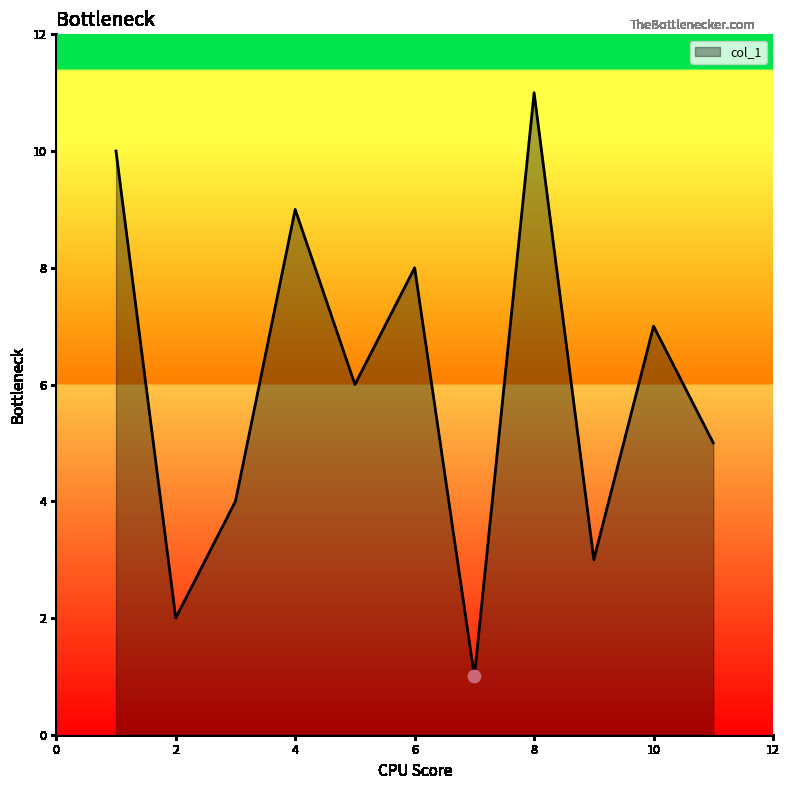

What is the difference between the maximum and minimum values?

10